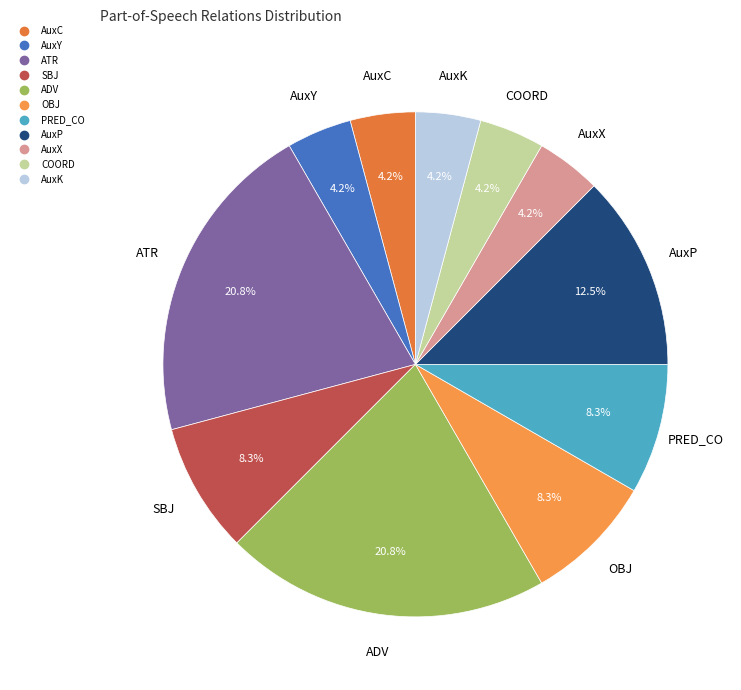

To the nearest percent, what portion does AuxK represent?

4%